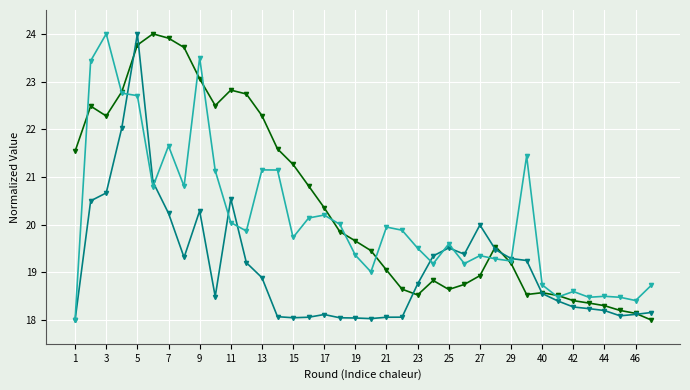

What is the greatest value displayed?

24.0